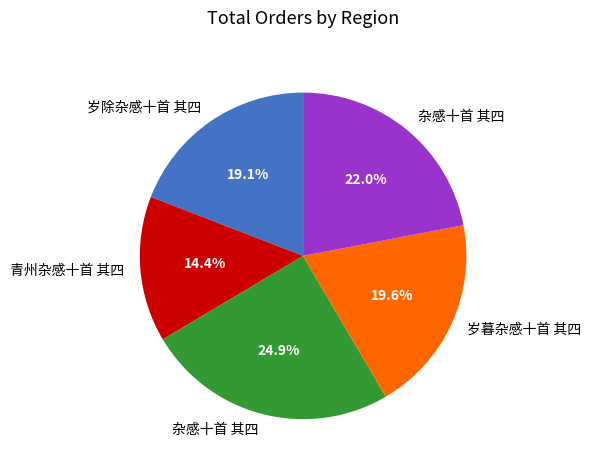

Is there a majority slice in this chart?

No